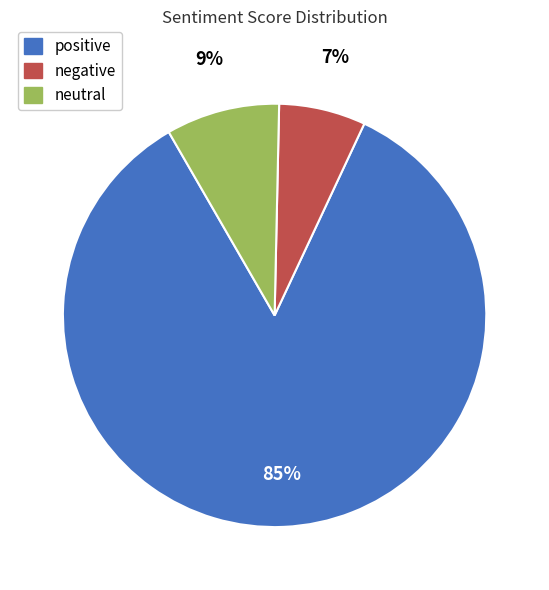

Is positive the majority of the pie?

Yes